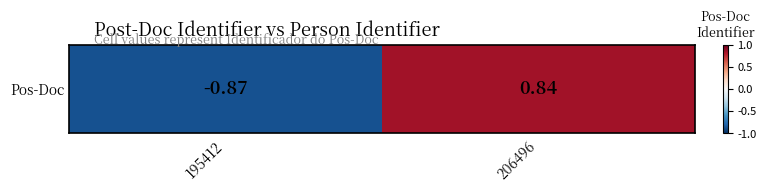

Is it true that the value at 195412 is -0.2?

False